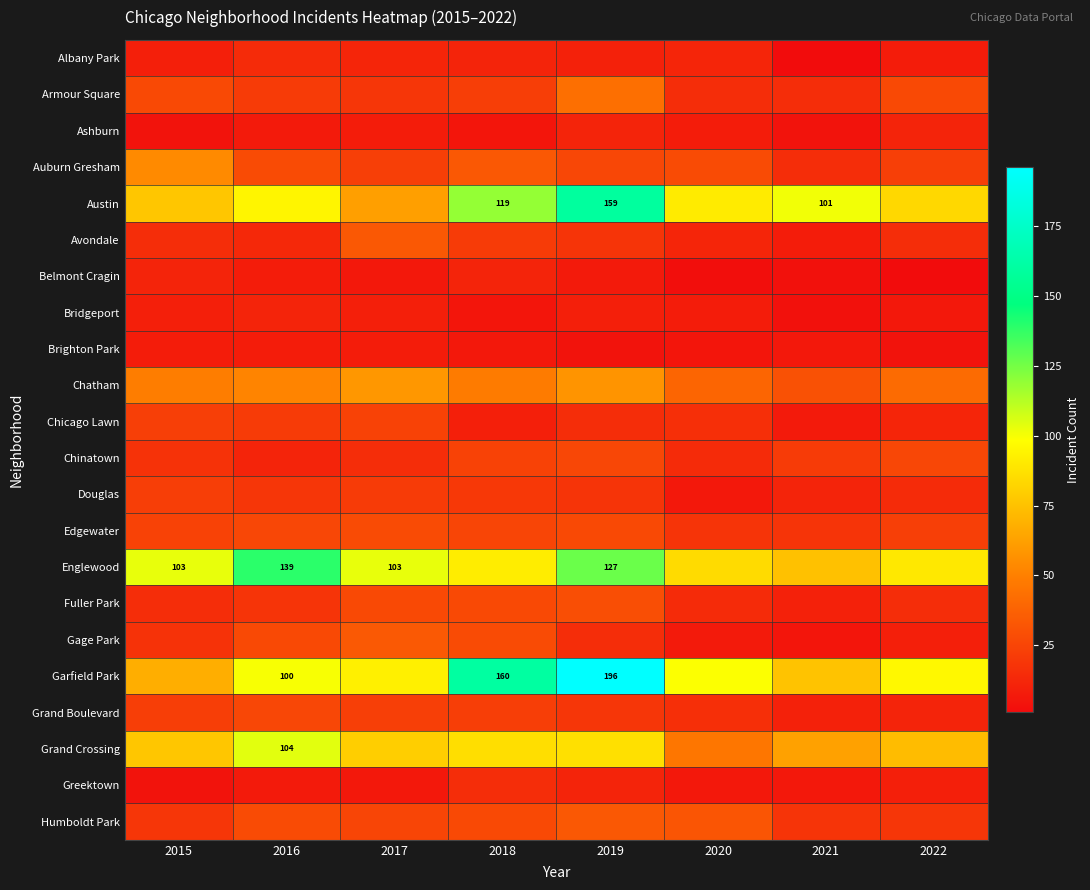

The value of Austin at 2018 is 119. True or false?

True